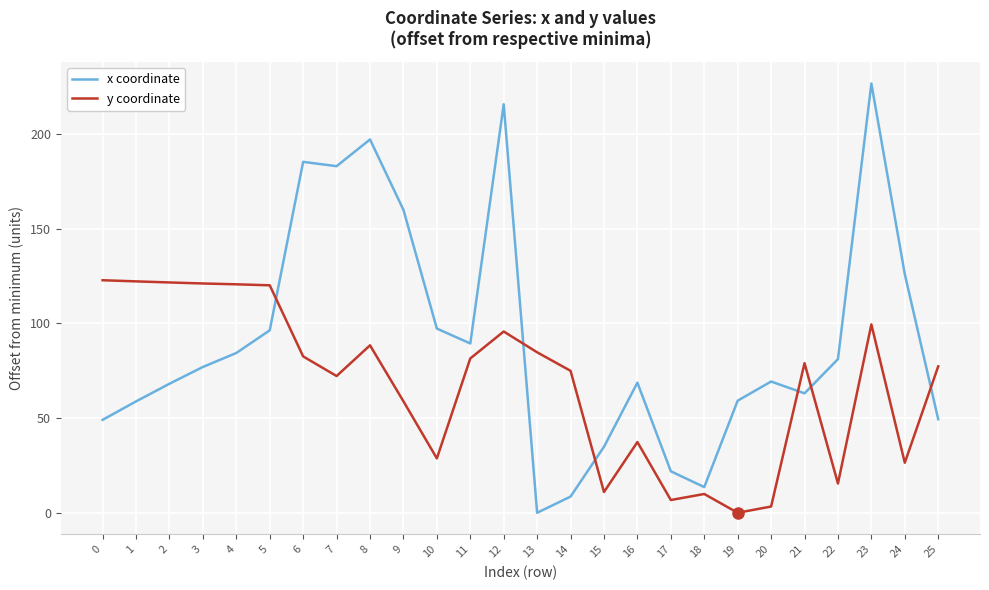

Which series has the widest spread of values?

x coordinate